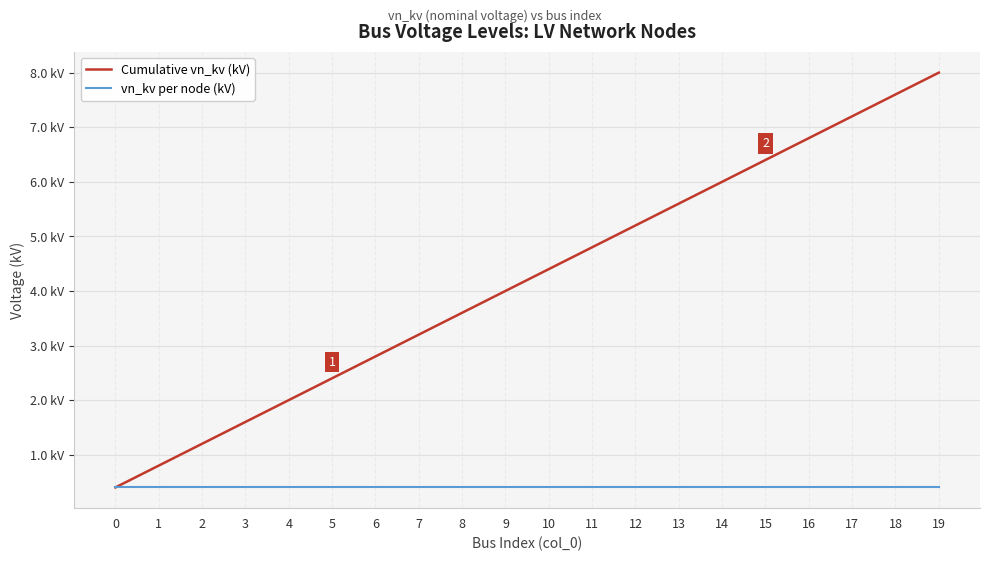

List the series in order of their overall mean, highest first.

Cumulative vn_kv (kV), vn_kv per node (kV)